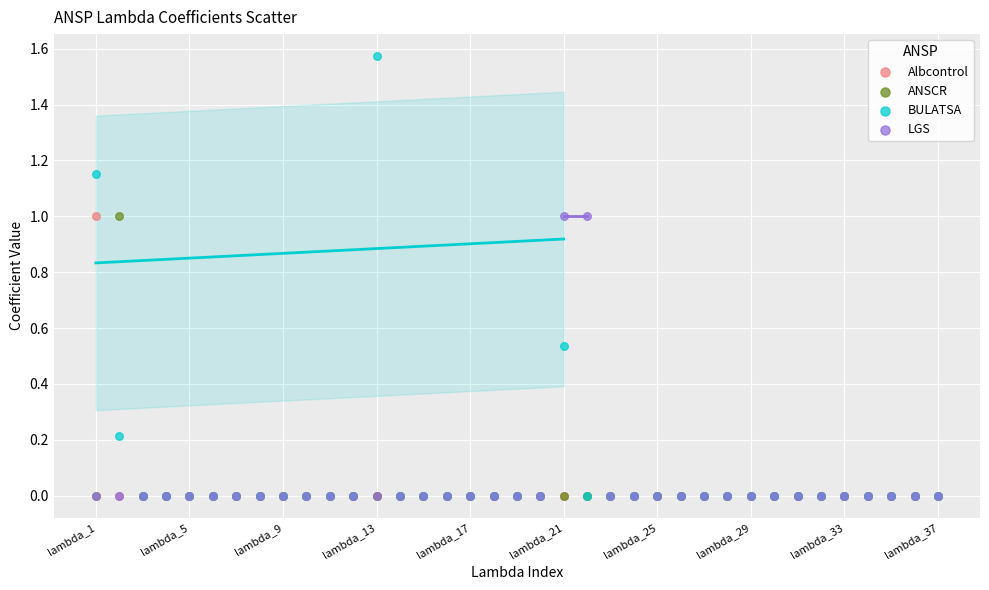

What are all the series names shown in the legend?

Albcontrol, ANSCR, BULATSA, LGS